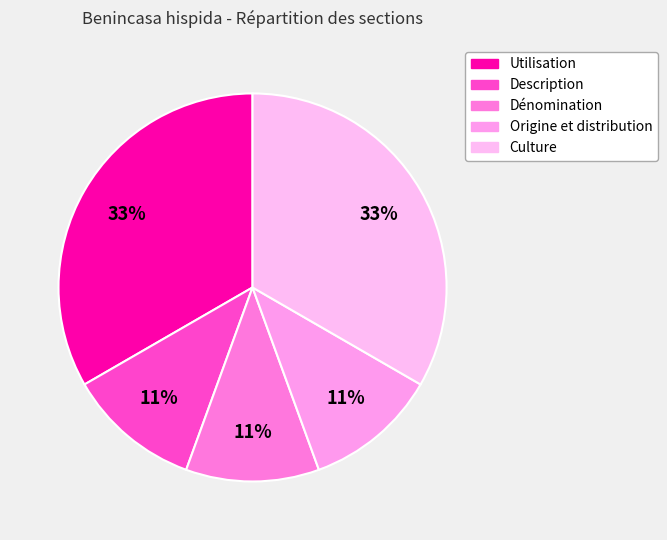

To the nearest percent, what is the average slice percentage?

20%